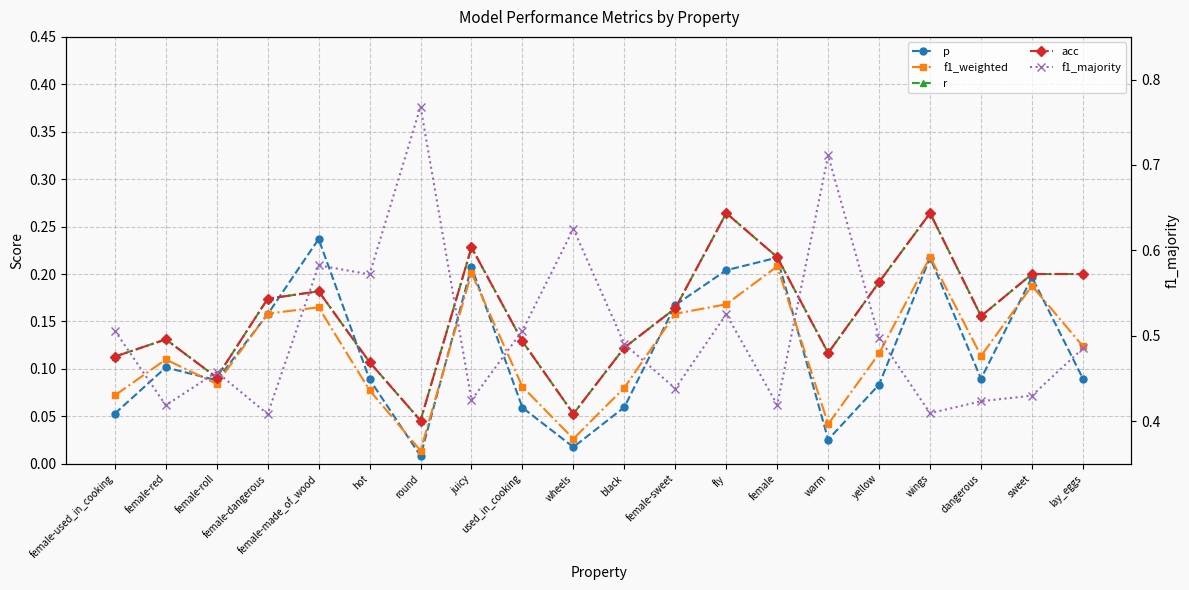

What is the sum of all acc values?

3.1